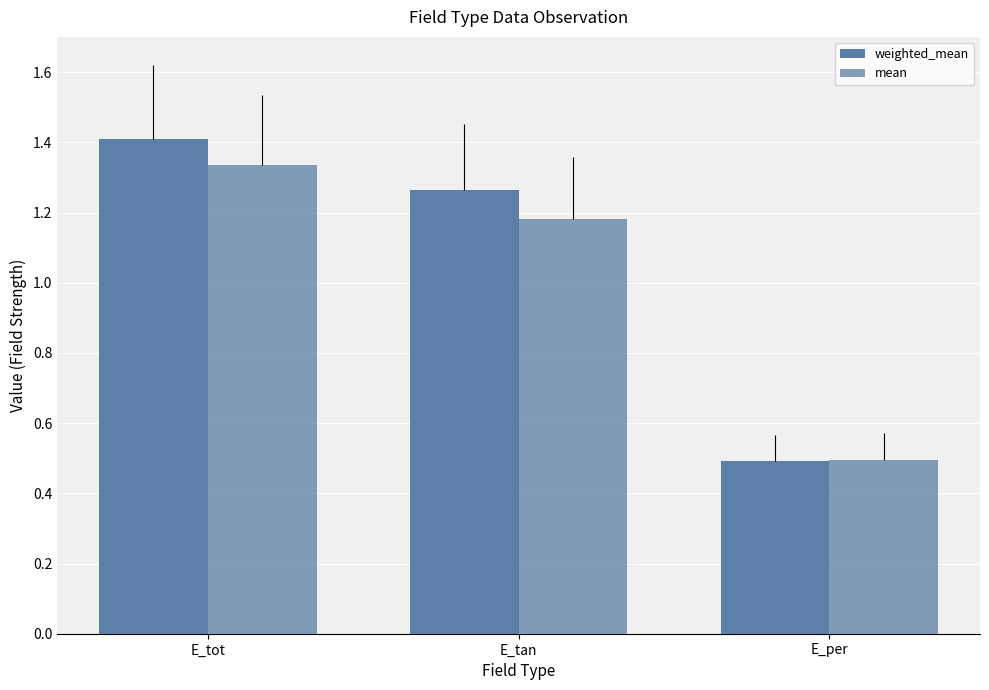

Which series has the widest spread of values?

weighted_mean